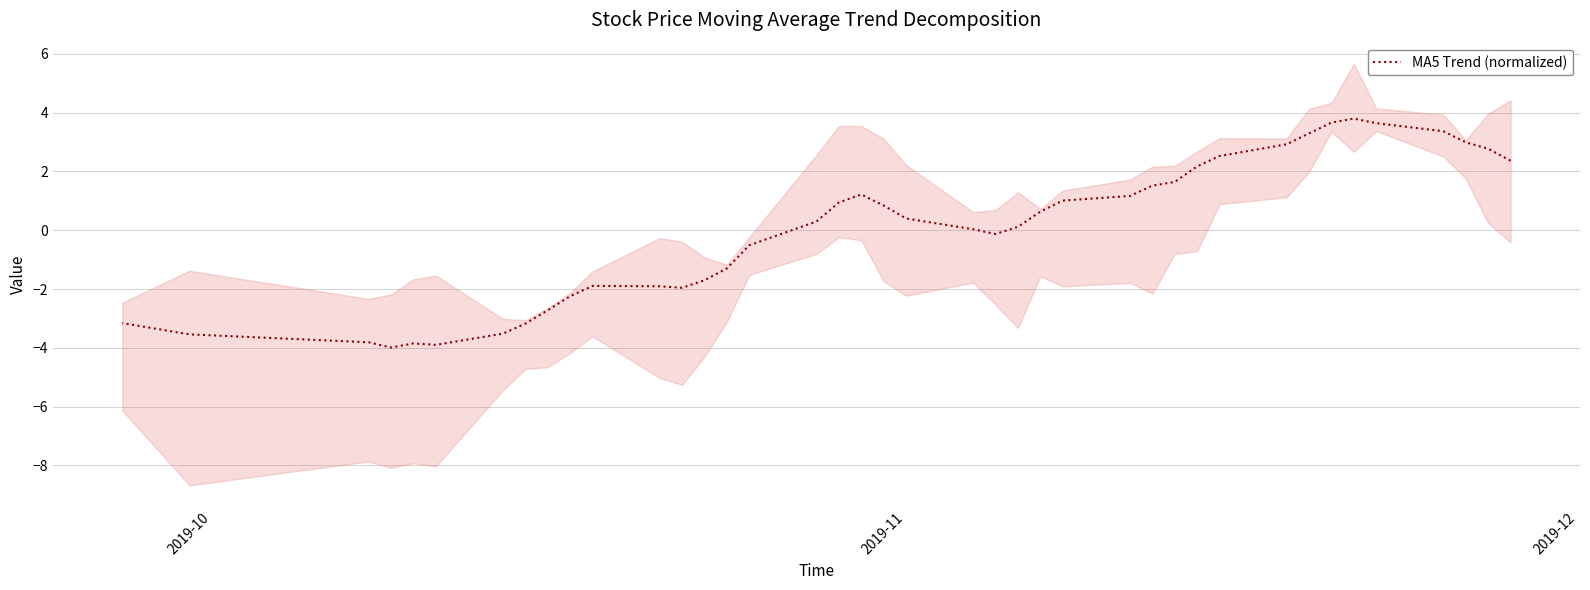

How many lines are shown in the chart?

1